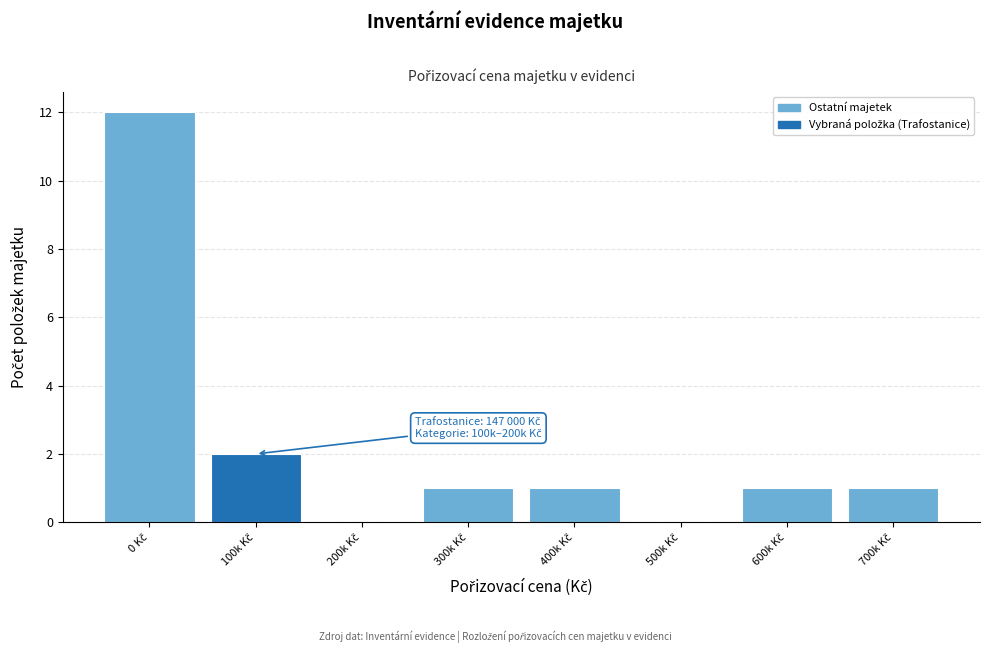

What is the sum of all values?

18